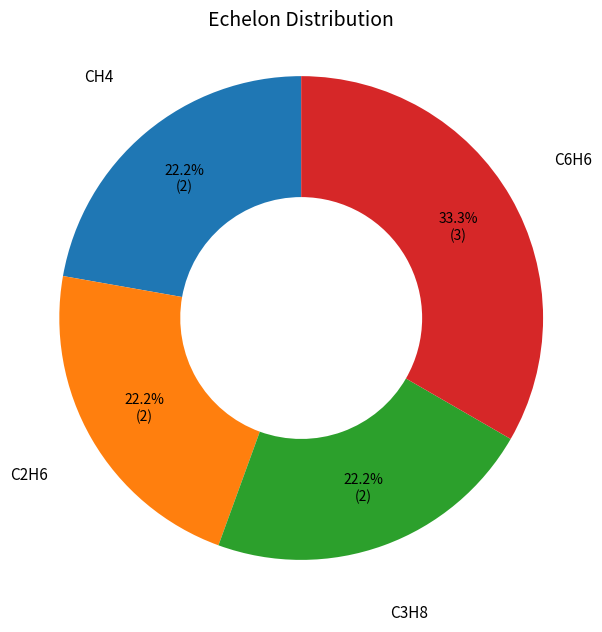

Is there any slice that represents more than half of the pie?

No